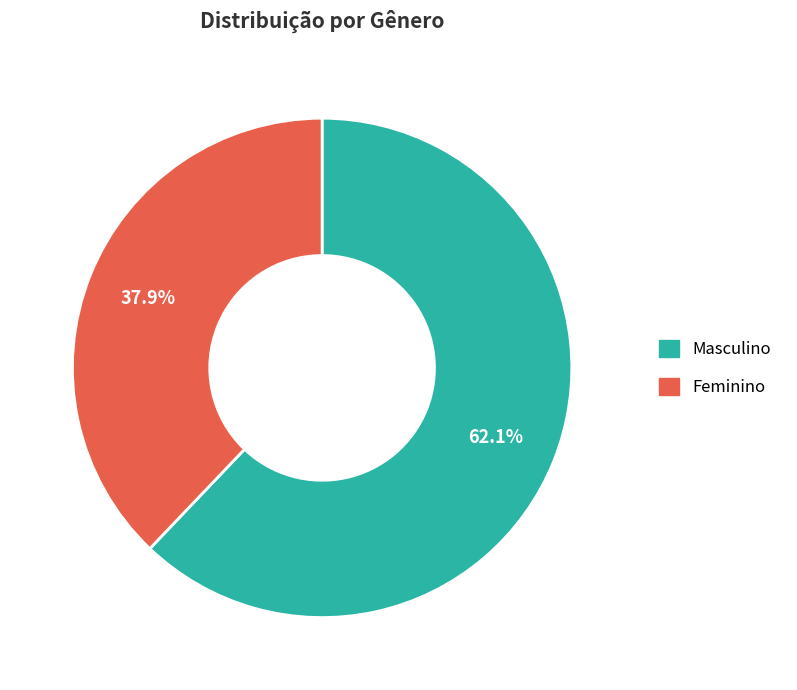

Is it true that Feminino is 38% of the pie?

True